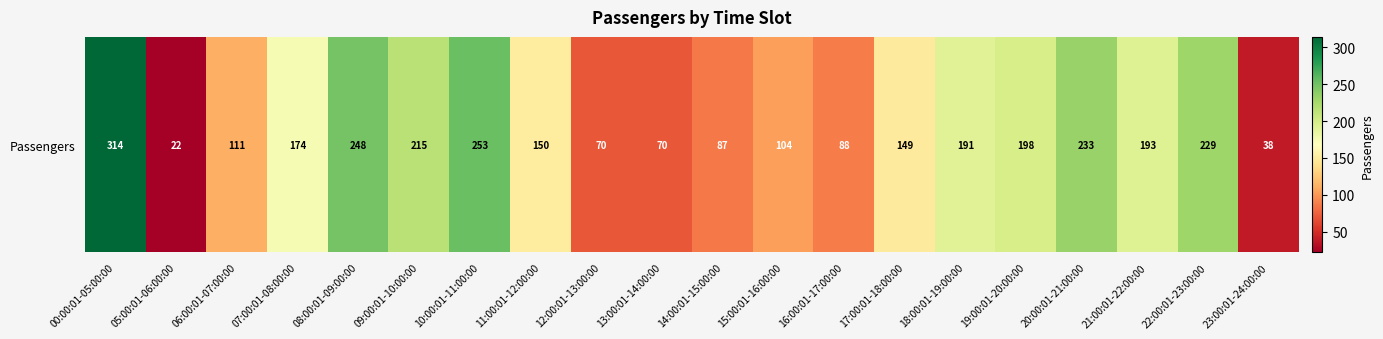

List the labels in order of value, largest first.

00:00:01-05:00:00, 10:00:01-11:00:00, 08:00:01-09:00:00, 20:00:01-21:00:00, 22:00:01-23:00:00, 09:00:01-10:00:00, 19:00:01-20:00:00, 21:00:01-22:00:00, 18:00:01-19:00:00, 07:00:01-08:00:00, 11:00:01-12:00:00, 17:00:01-18:00:00, 06:00:01-07:00:00, 15:00:01-16:00:00, 16:00:01-17:00:00, 14:00:01-15:00:00, 12:00:01-13:00:00, 13:00:01-14:00:00, 23:00:01-24:00:00, 05:00:01-06:00:00